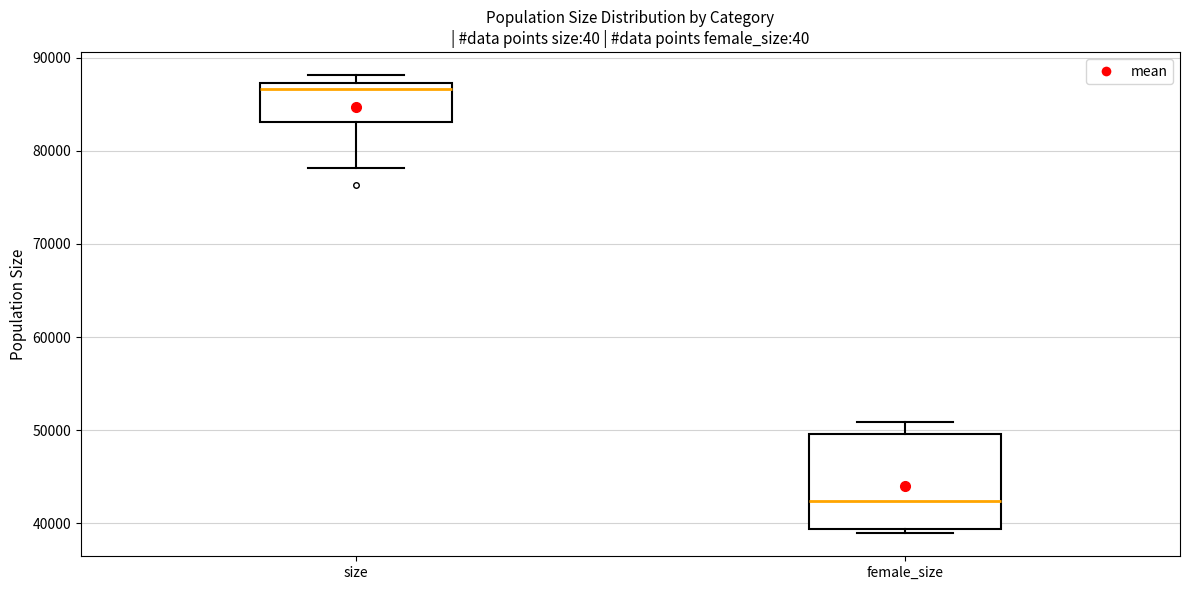

Which box is the tallest, from its lower edge to its upper edge?

female_size